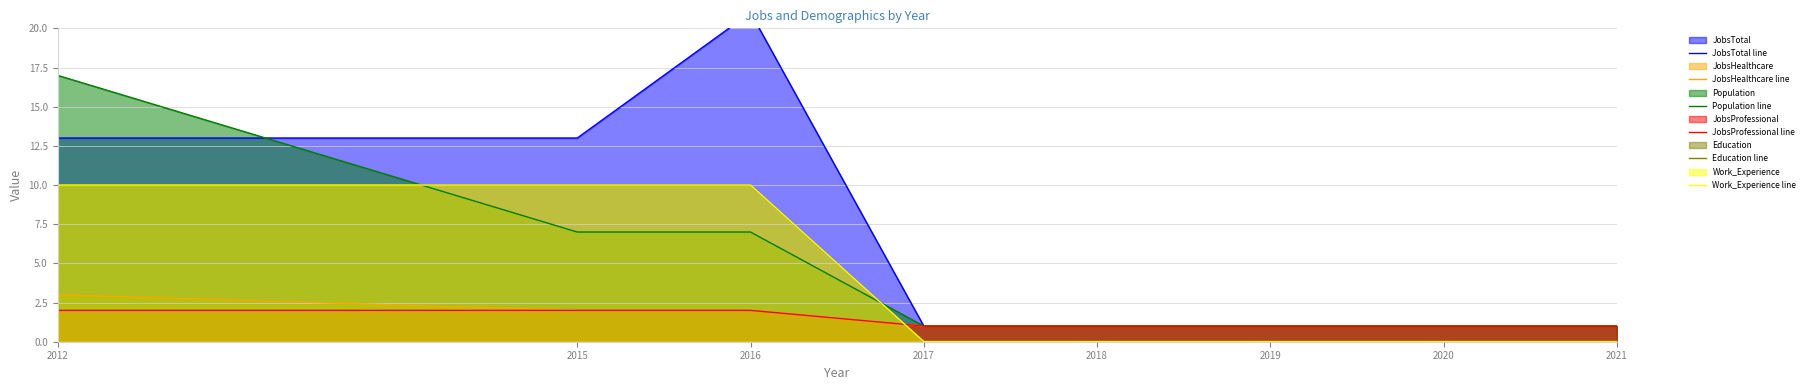

True or false: JobsProfessional line and Work_Experience line cross at least once.

True